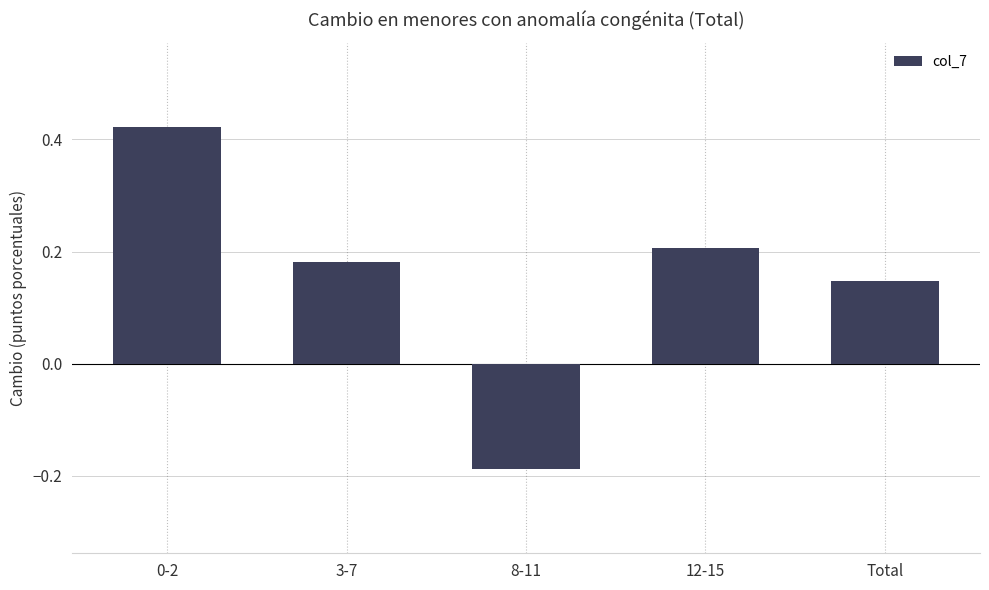

What is the change in value from 3-7 to 8-11?

-0.4